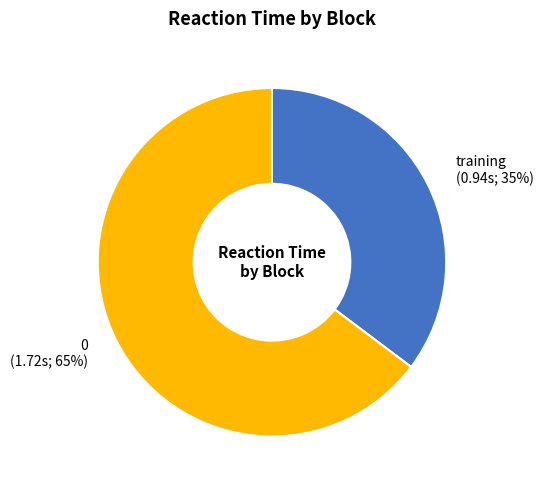

How many segments does this pie chart have?

2